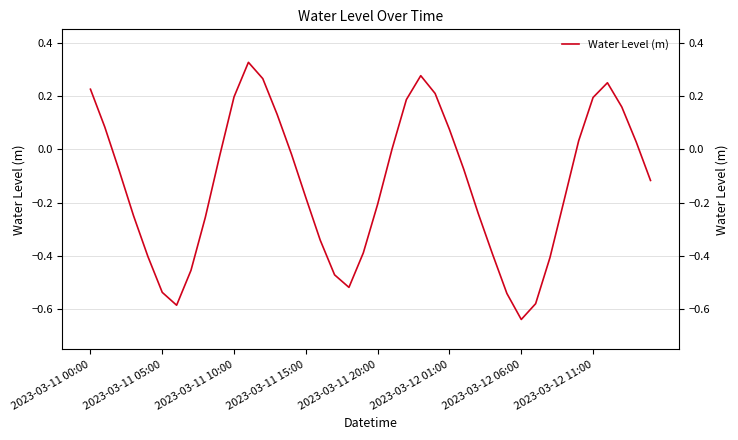

What is the average value?

-0.1